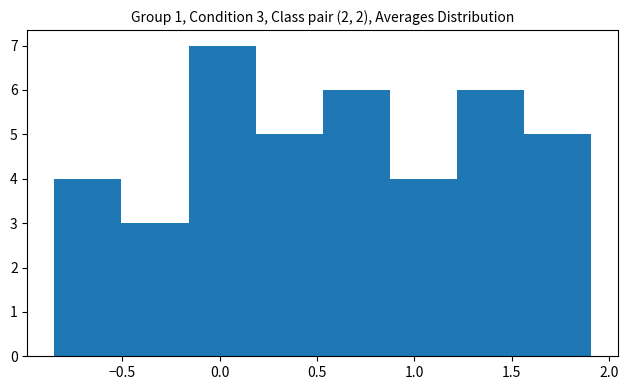

Over which range of the x-axis is the bar tallest?

-0.15 to 0.20